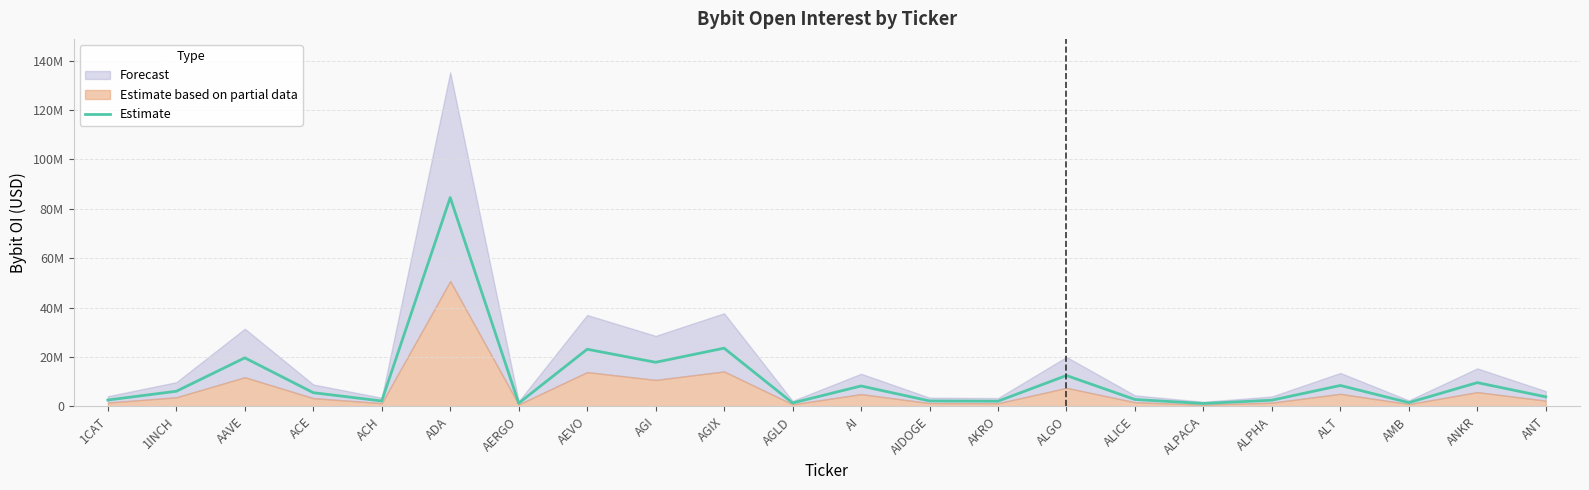

Reading left to right, extract all data points from this chart.

1CAT=2565536	1INCH=6115240	AAVE=19645266	ACE=5533738	ACH=2177220	ADA=84543698	AERGO=1273701	AEVO=23123994	AGI=17842226	AGIX=23559984	AGLD=1386554	AI=8251575	AIDOGE=2204916	AKRO=2090901	ALGO=12493040	ALICE=2782476	ALPACA=1168405	ALPHA=2502103	ALT=8455714	AMB=1513794	ANKR=9608965	ANT=3856365